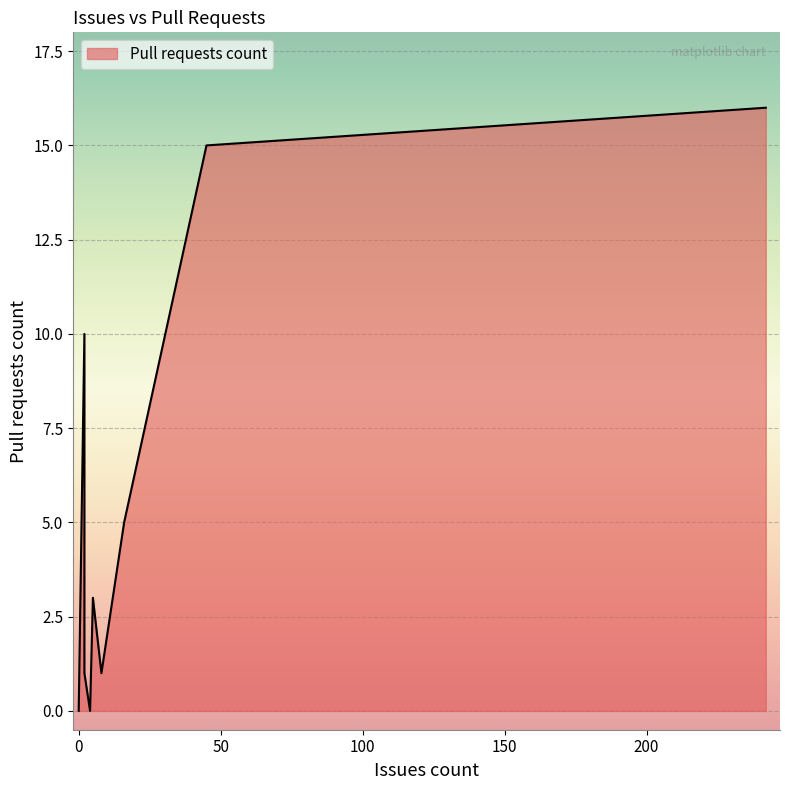

How many distinct data groups are displayed?

1